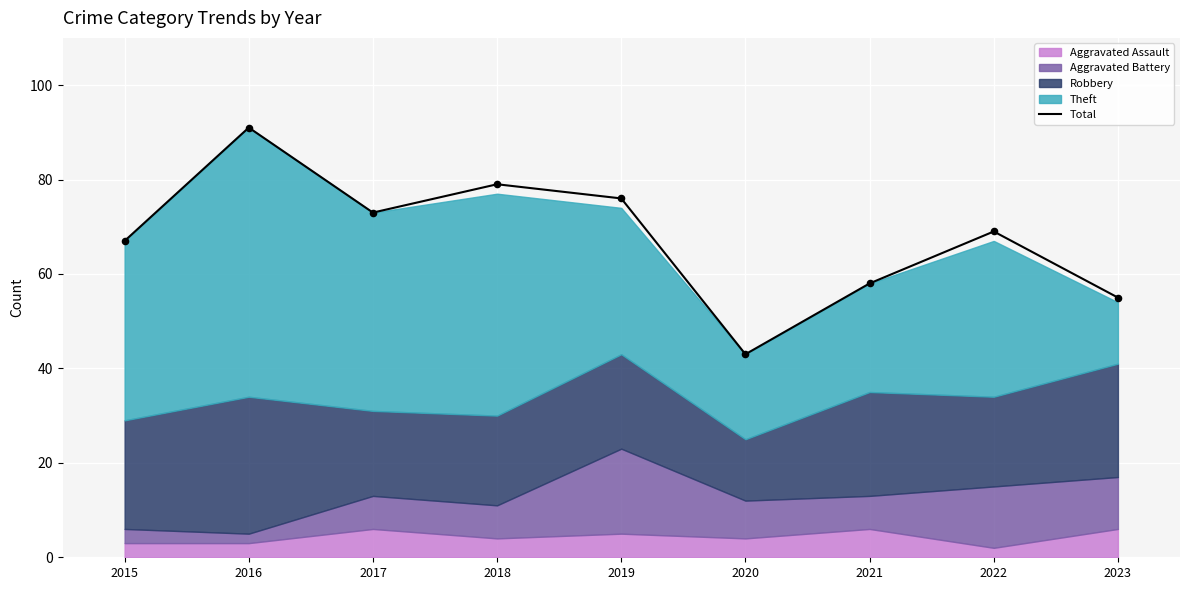

Between 2015 and 2017, which is larger?

2017